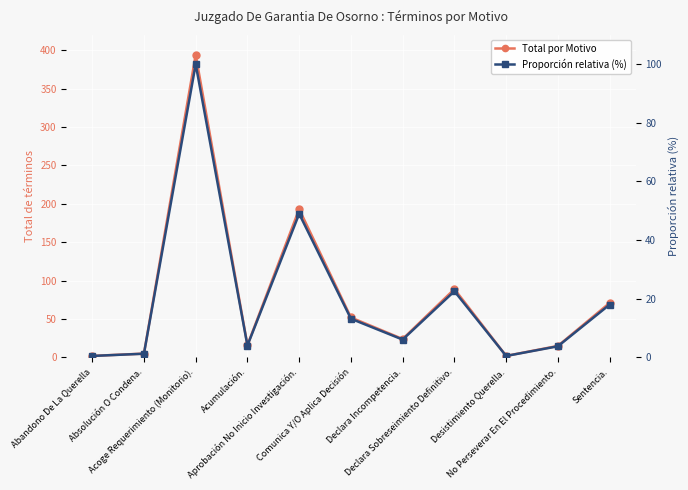

What is the value of the Total por Motivo point at the 10th from the left?

15.0